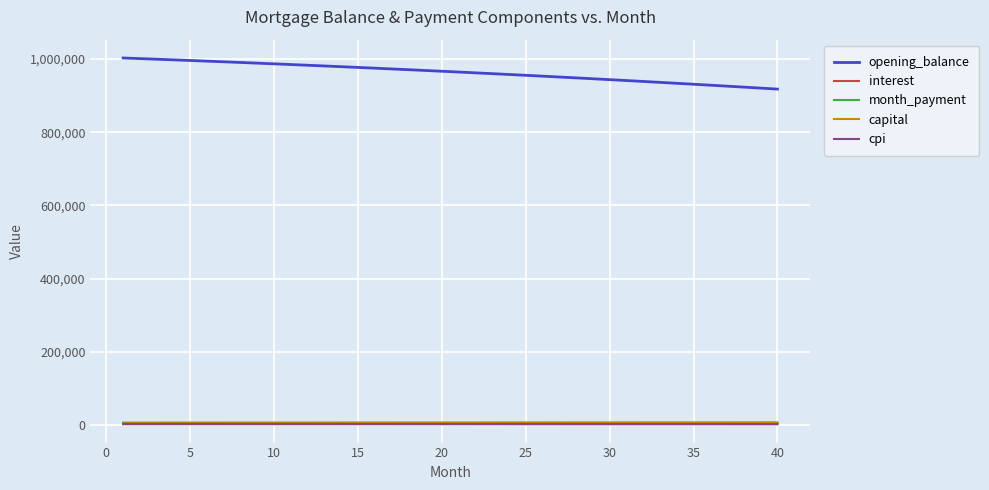

What is the greatest value displayed?

1002666.7